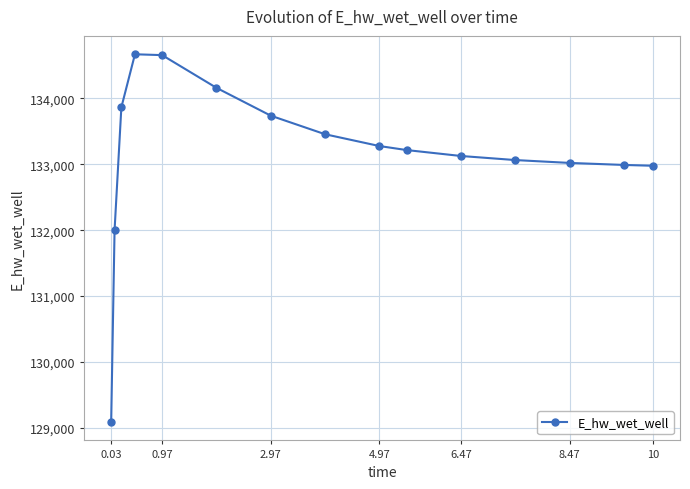

What is the value of the 4th point from the left?

134671.2